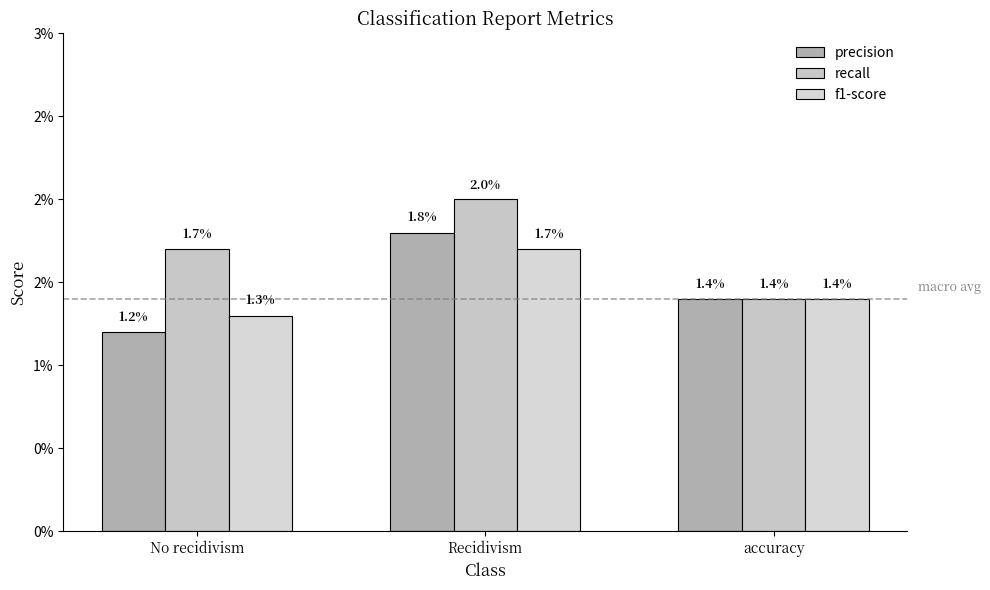

Are the bars horizontal?

No